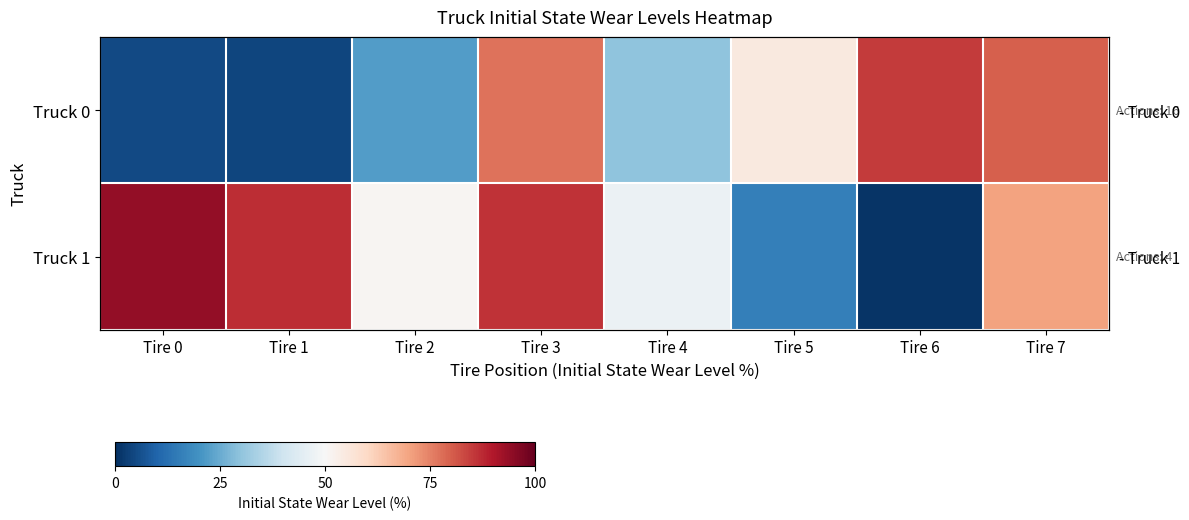

At which category is the sum across all series the highest?

Tire 3